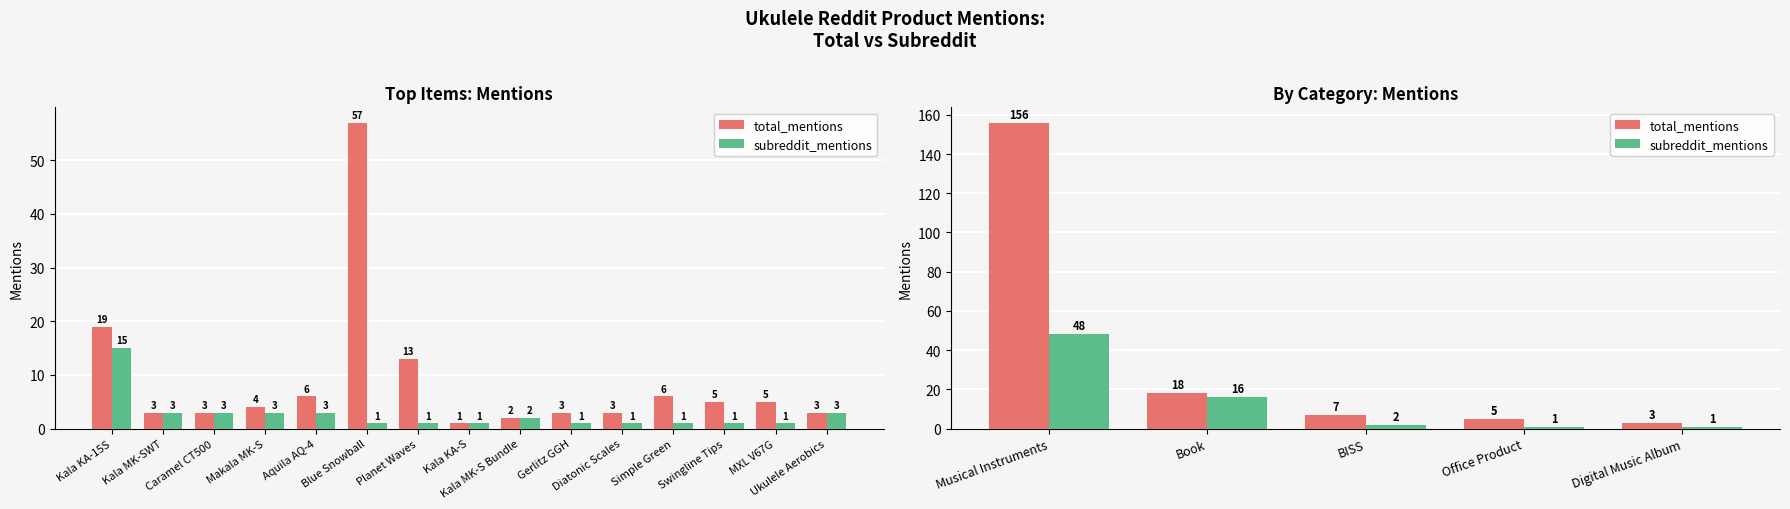

Are the bars grouped side by side (vs. stacked)?

Yes